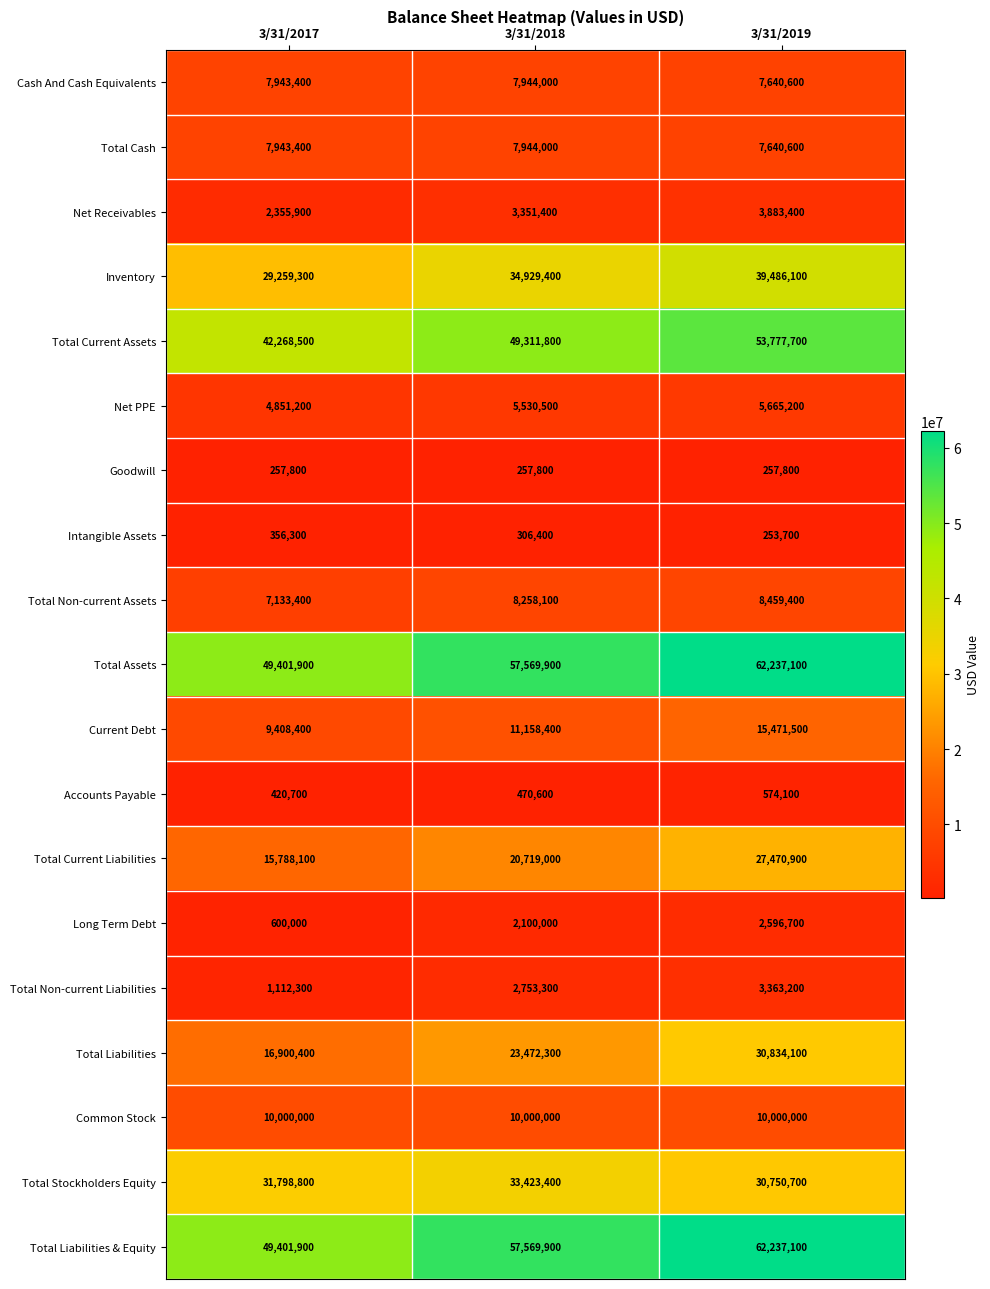

Rank the categories by Total Current Assets value from highest to lowest.

3/31/2019, 3/31/2018, 3/31/2017